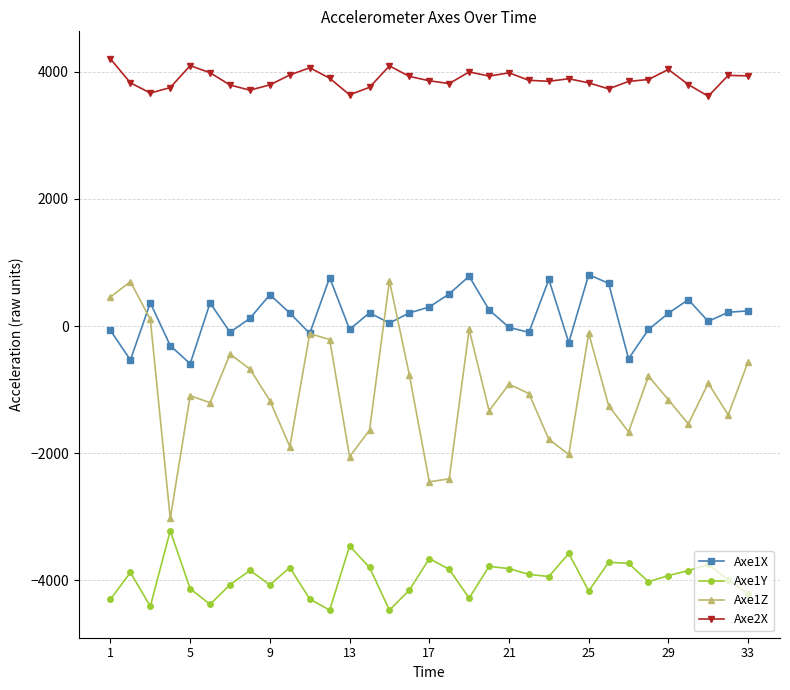

What is the value of the Axe1Y point at the 11th from the left?

-4291